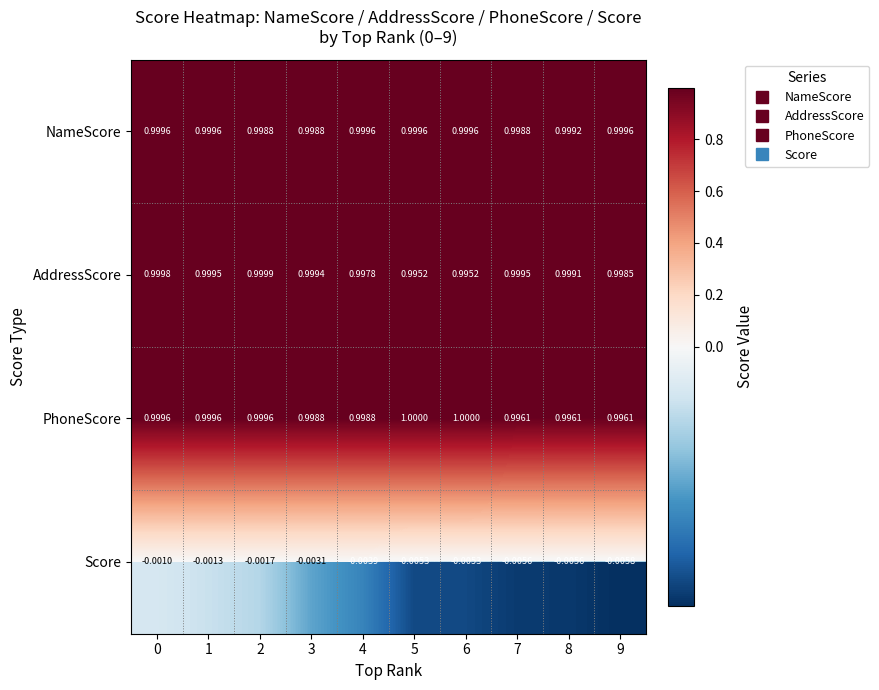

Is the value of NameScore at 1 greater than the value of AddressScore at 8?

Yes